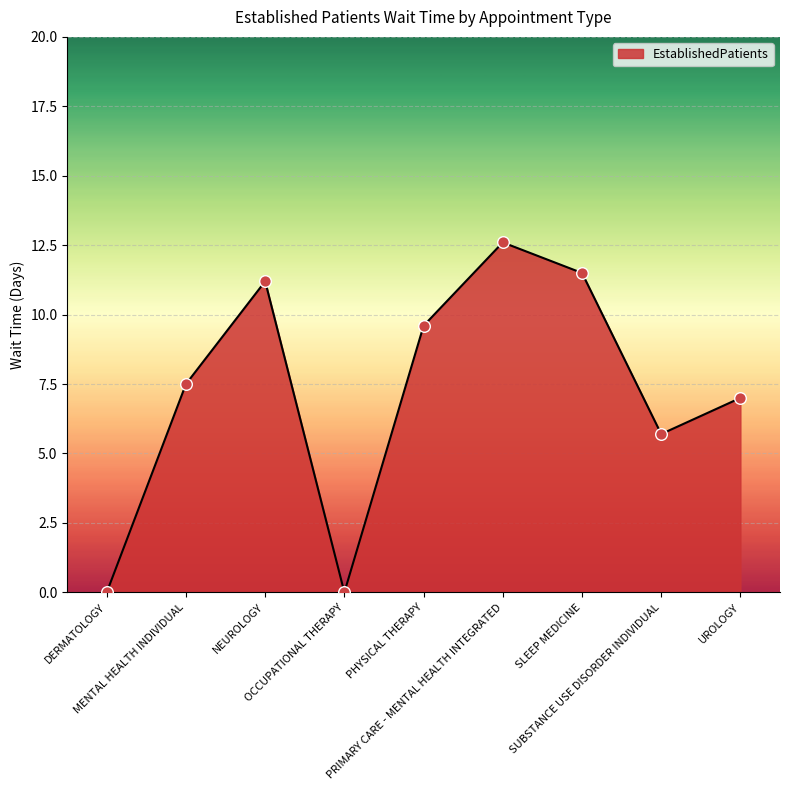

Between NEUROLOGY and SUBSTANCE USE DISORDER INDIVIDUAL, which is larger?

NEUROLOGY